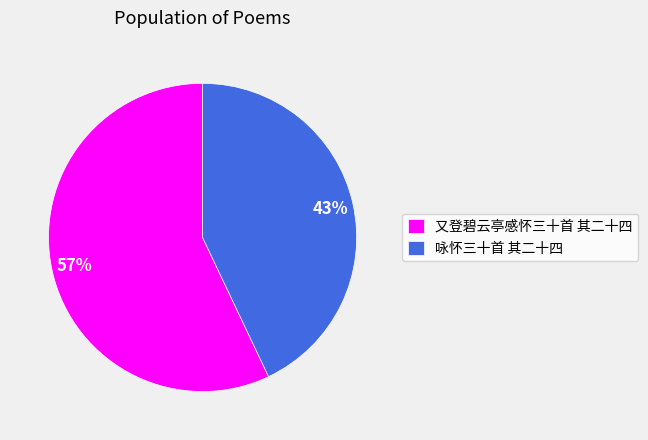

To the nearest percent, what is the average slice percentage?

50%